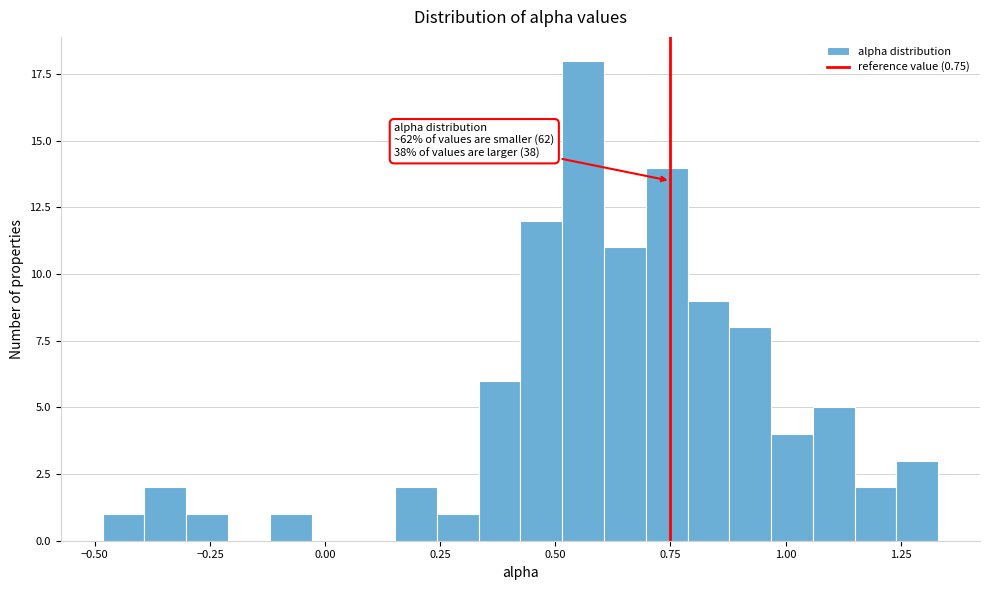

Read against the x-axis, roughly where is the centre of the tallest bar?

0.55